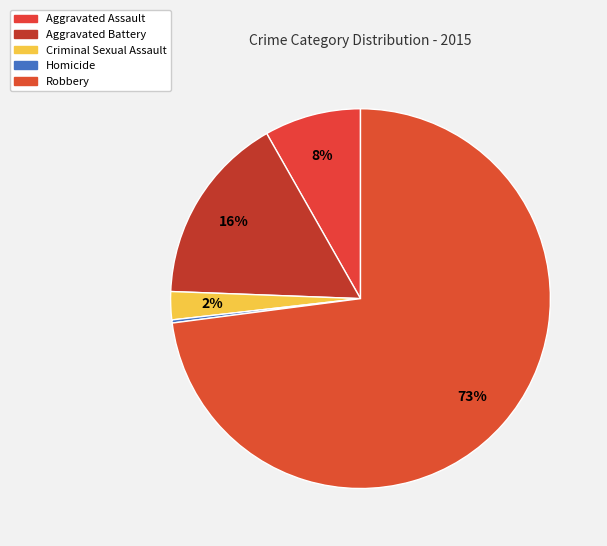

To the nearest percent, what is the combined percentage of Homicide and Aggravated Assault?

8%